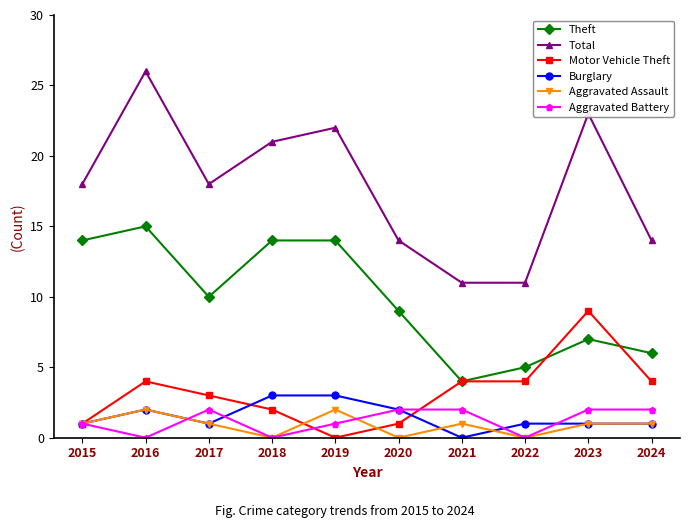

Which category has the highest value across all series?

2016